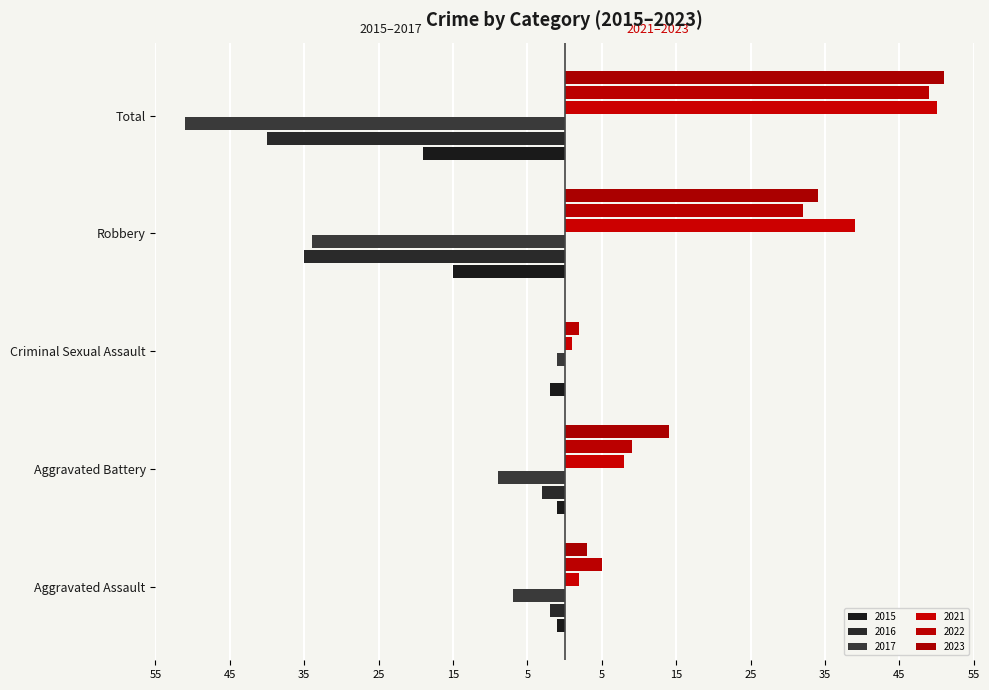

What is the total value across all series at Total?

40